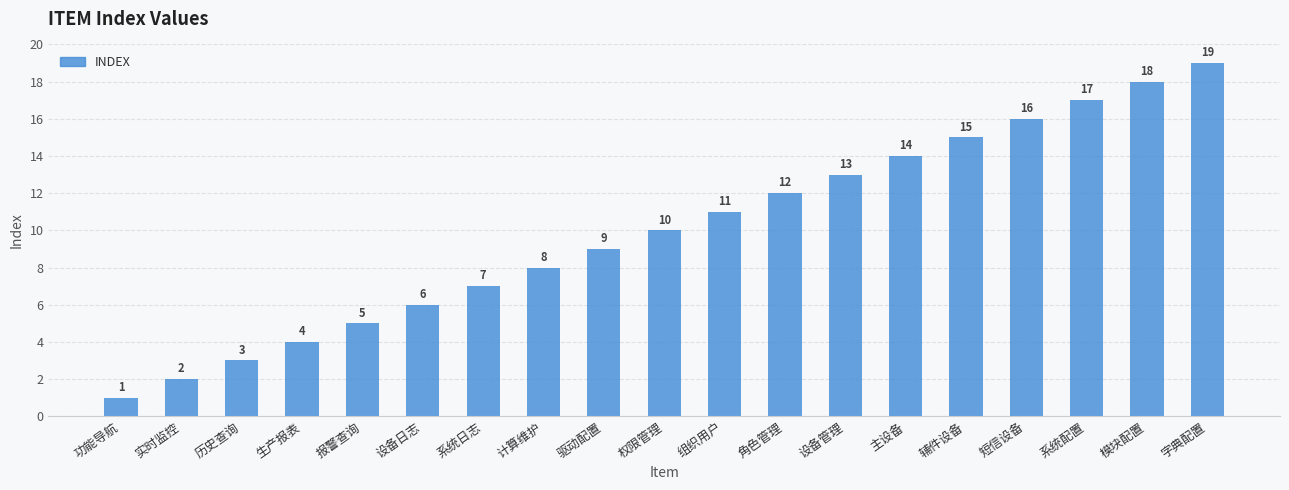

Reading left to right, transcribe all the data shown in this chart.

1	2	3	4	5	6	7	8	9	10	11	12	13	14	15	16	17	18	19